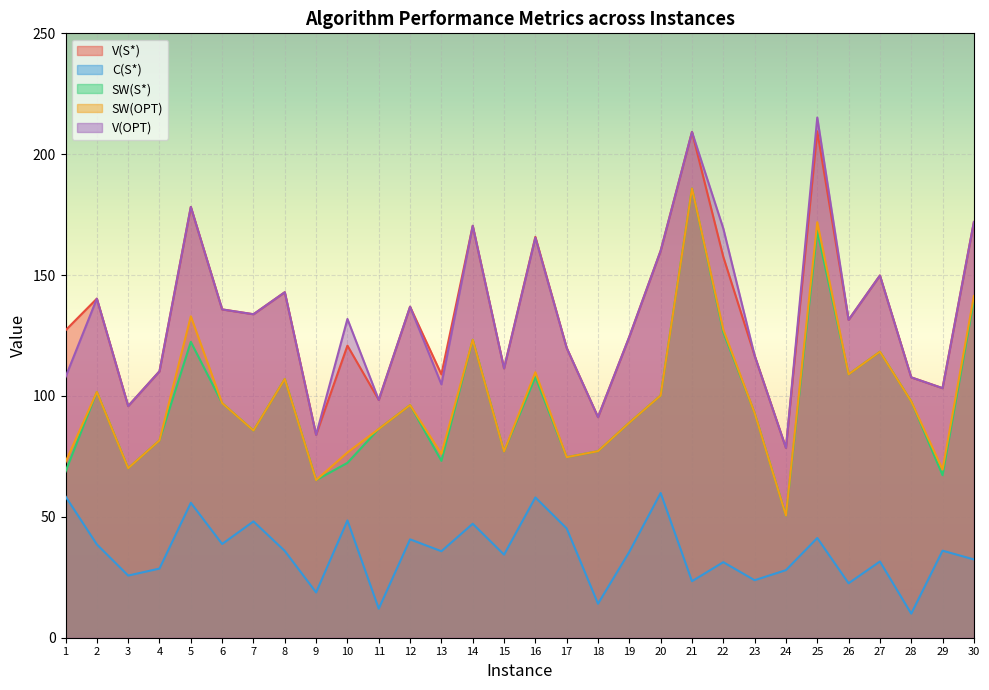

What is the value of the V(S*) point at the 15th from the left?

111.4